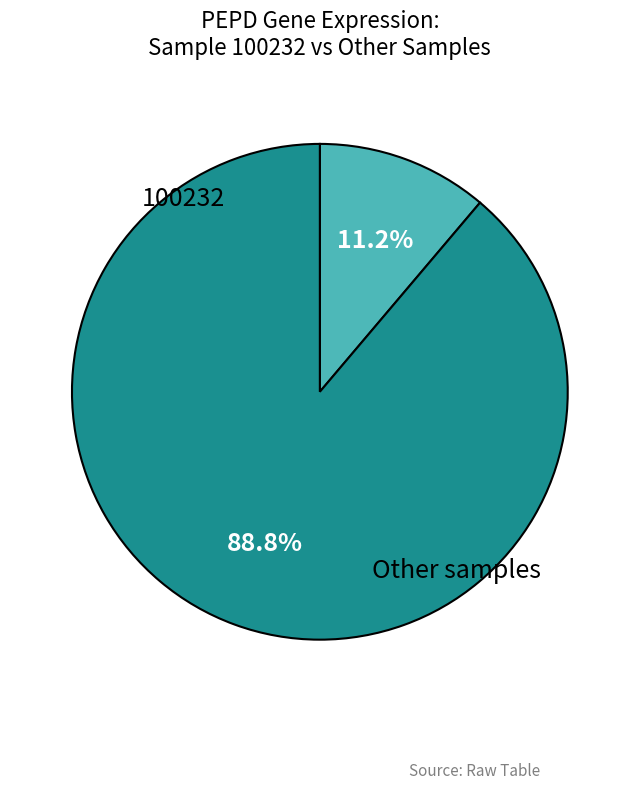

Is there a majority slice in this chart?

Yes